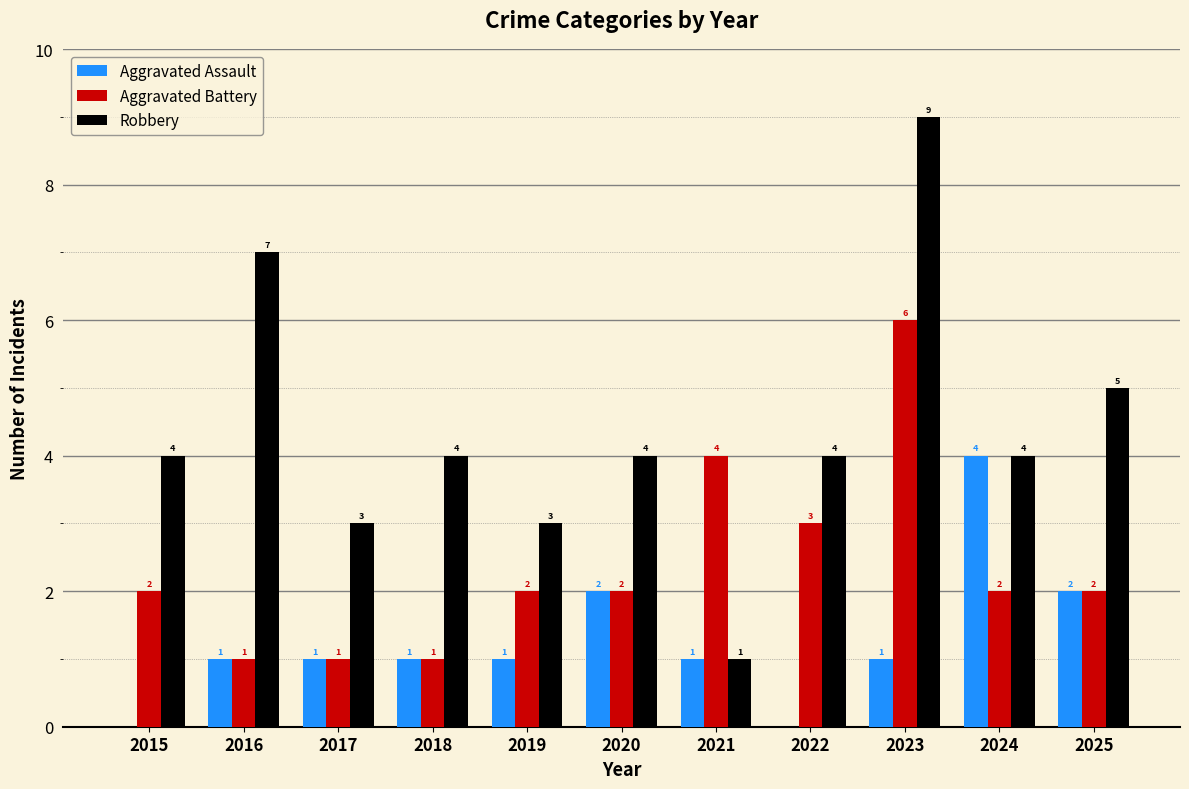

Reading left to right, extract all data points from this chart.

Aggravated Assault: 0	1	1	1	1	2	1	0	1	4	2
Aggravated Battery: 2	1	1	1	2	2	4	3	6	2	2
Robbery: 4	7	3	4	3	4	1	4	9	4	5